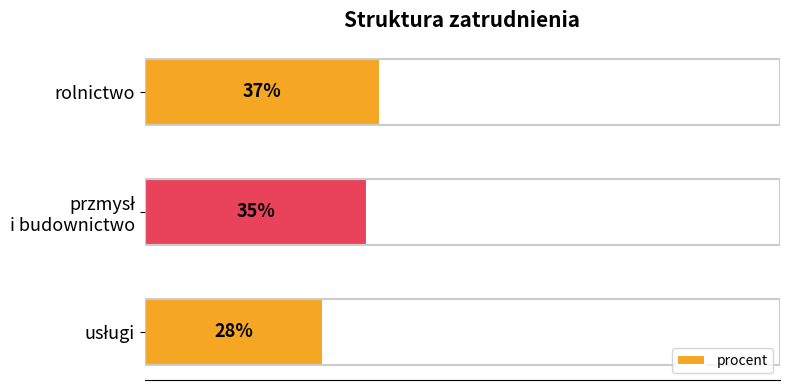

What is the label of the 1st bar from the top?

rolnictwo